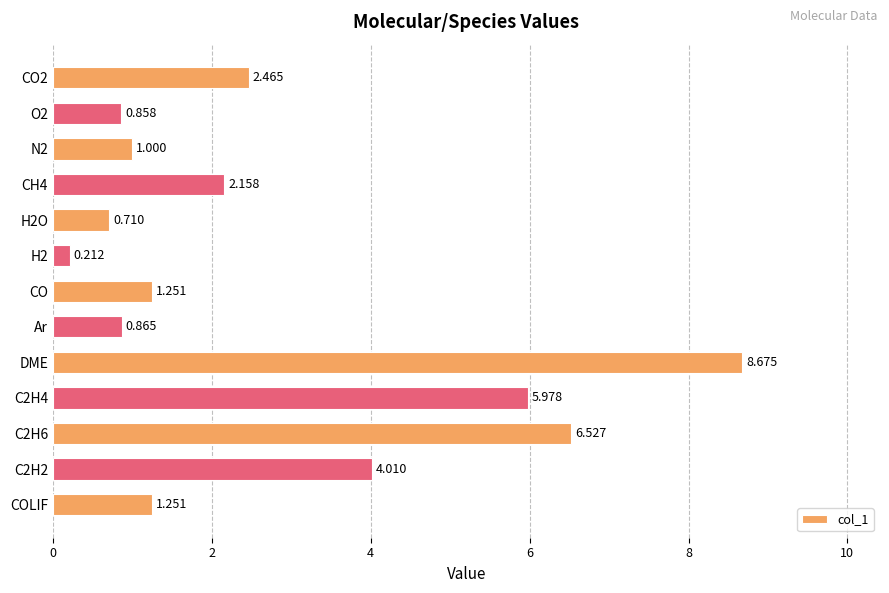

Which category has the highest value across all series?

DME